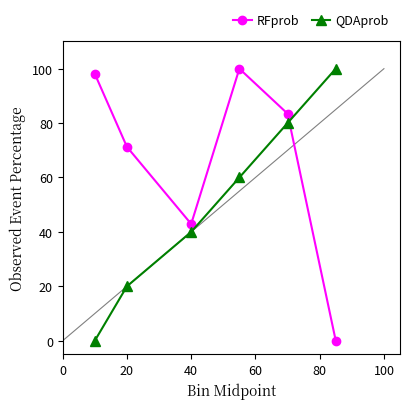

Which series has the largest total across all categories?

RFprob